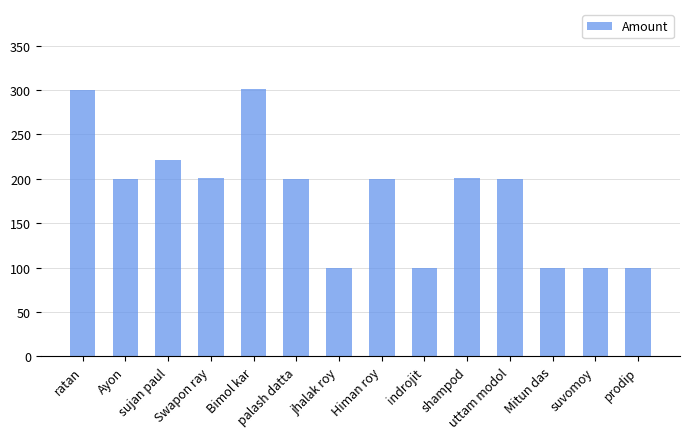

Are the bars grouped side by side (vs. stacked)?

No